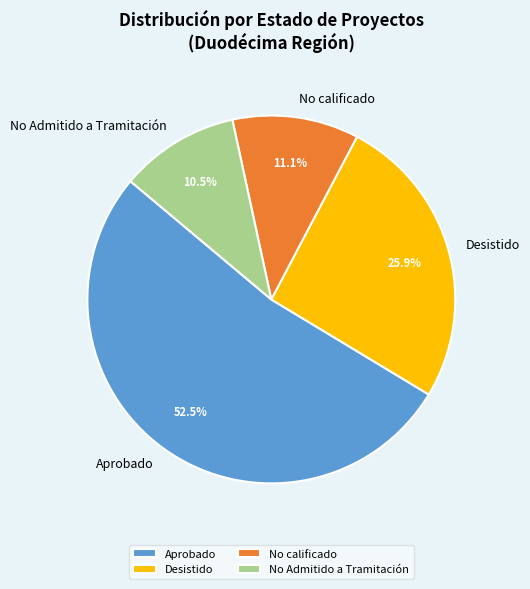

Rank the categories by value from highest to lowest.

Aprobado, Desistido, No calificado, No Admitido a Tramitación